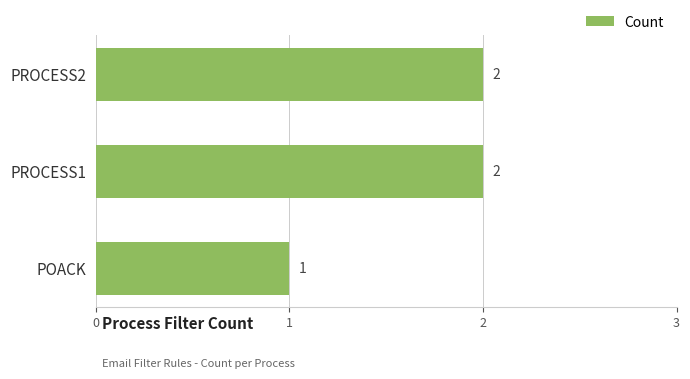

The chart shows a value of 2 at POACK. True or false?

False